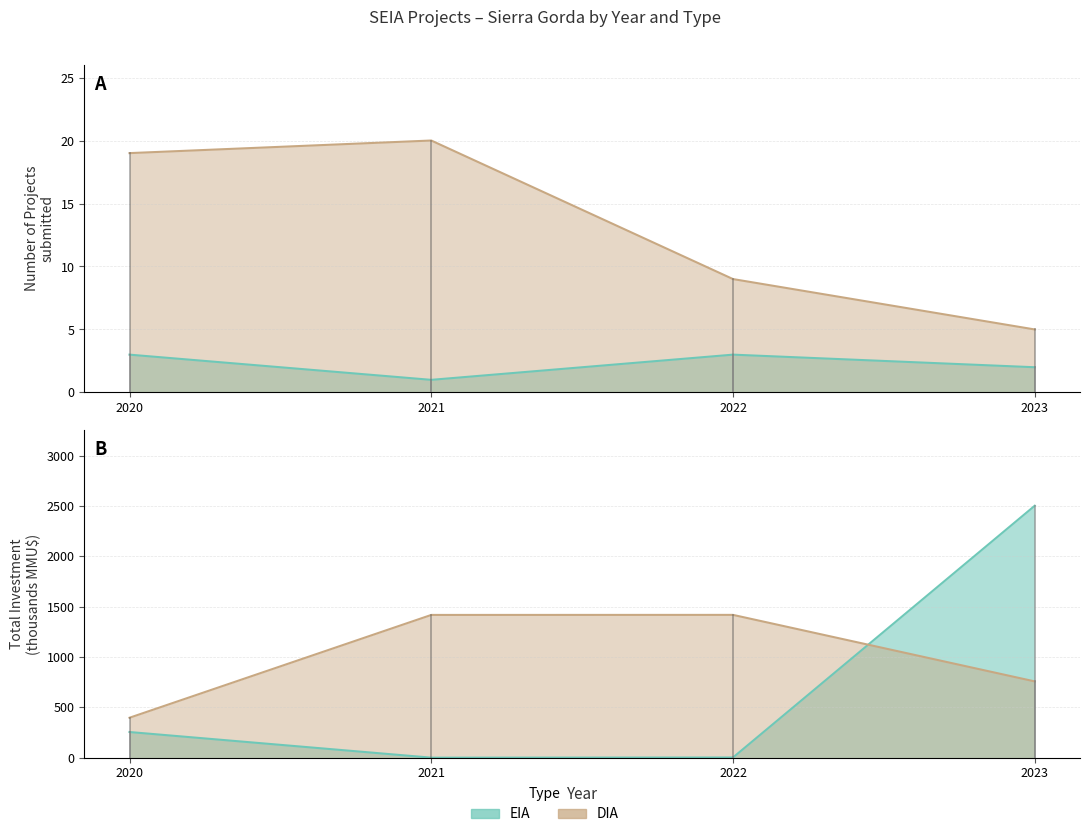

At which category does EIA reach its first local valley?

2021